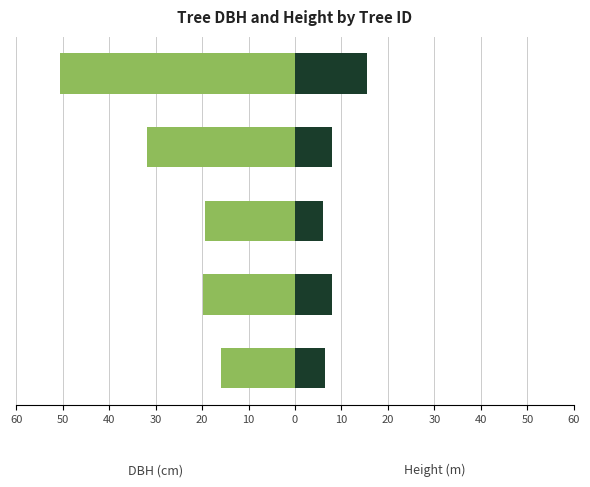

What is the value of the h bar at the 5th from the left?

15.5